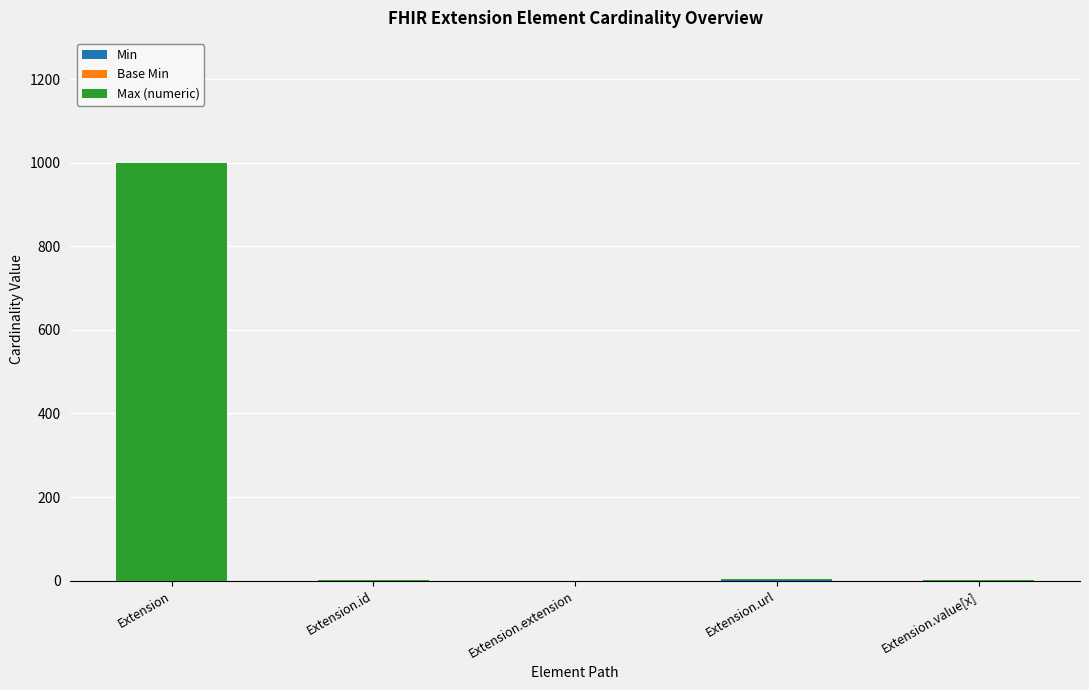

What is the total value across all series at Extension?

999